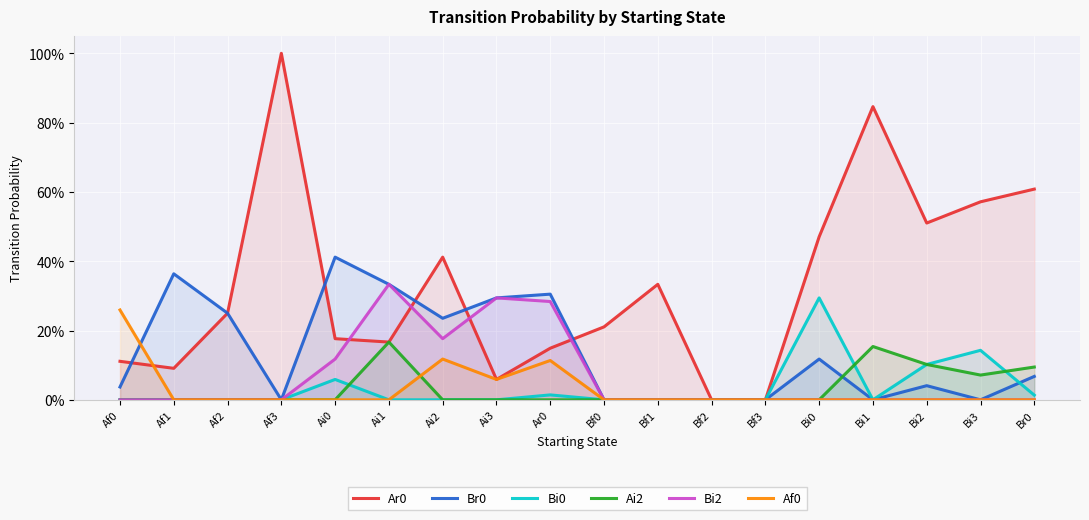

Which label corresponds to the smallest value in the chart?

Bf2